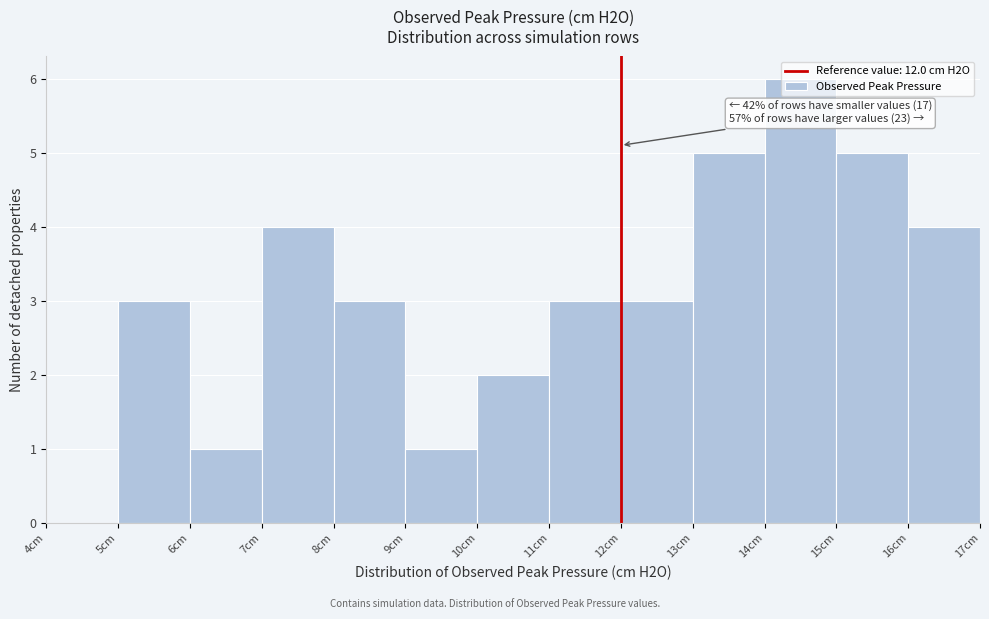

Over which range of the x-axis is the bar tallest?

14 to 15